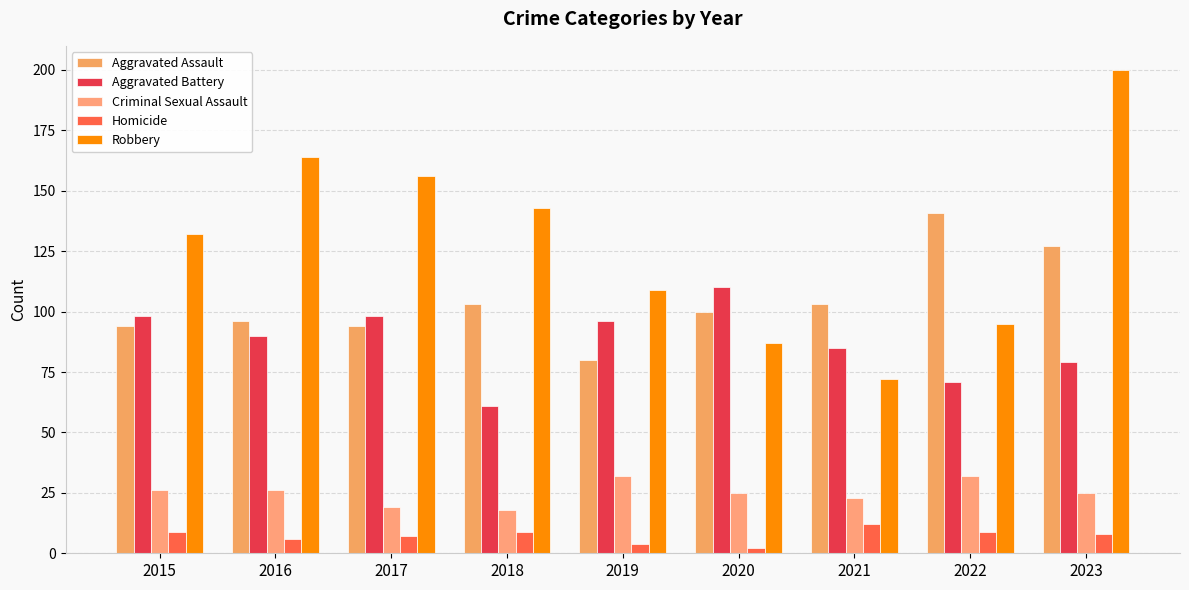

What is the value of the Criminal Sexual Assault bar at the 5th from the left?

32